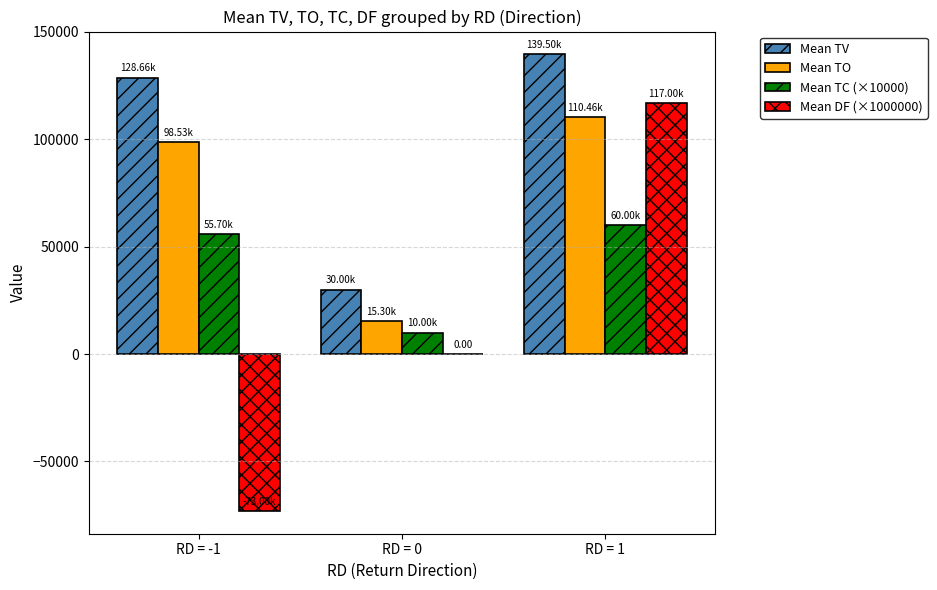

Which series has the largest total across all categories?

Mean TV